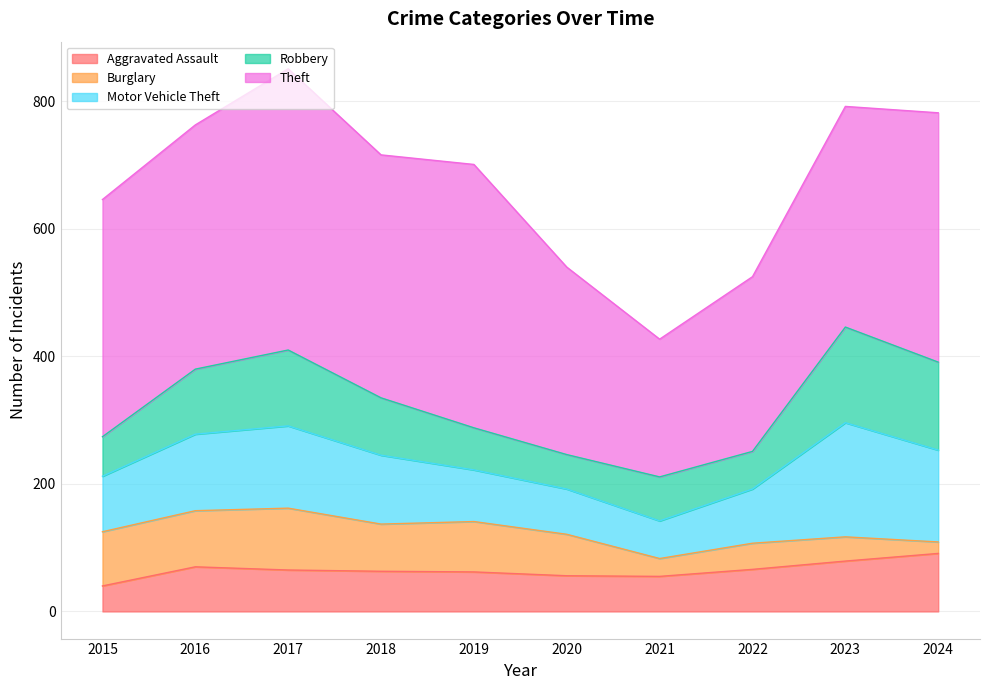

True or false: Aggravated Assault has a value of 41 at 2017.

False